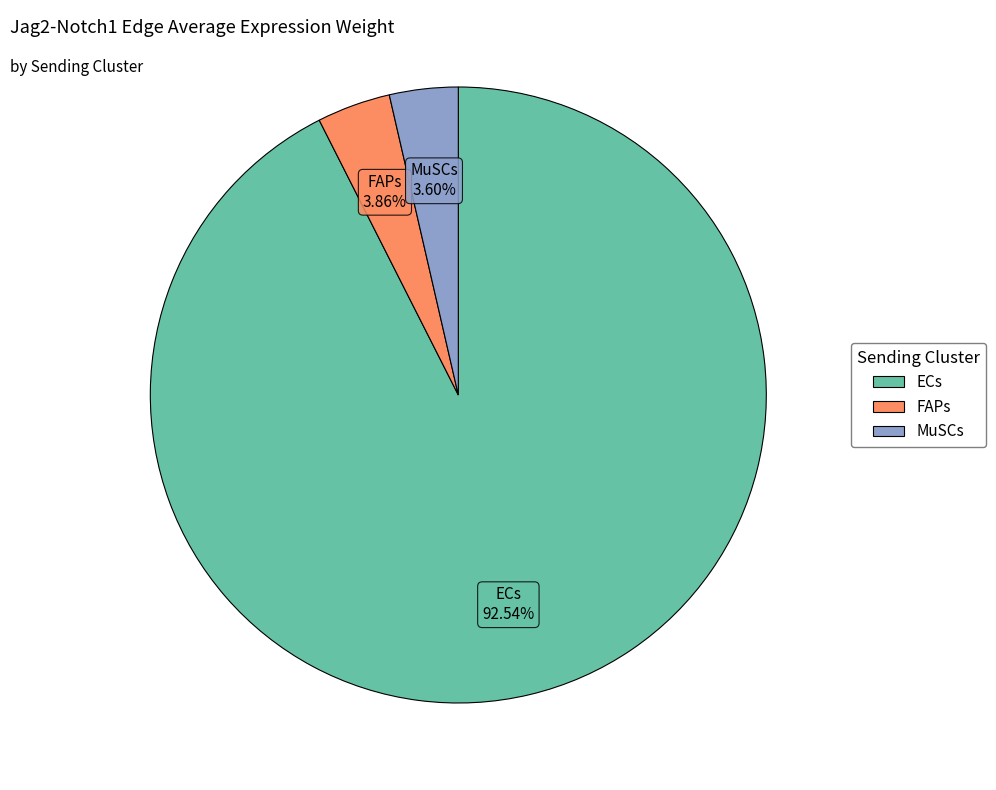

To the nearest percent, what percentage of the pie is MuSCs?

4%